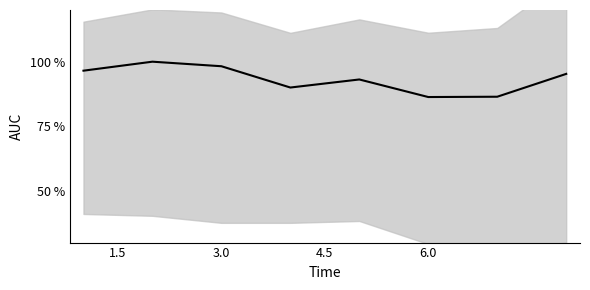

What is the maximum value shown in the chart?

100.0